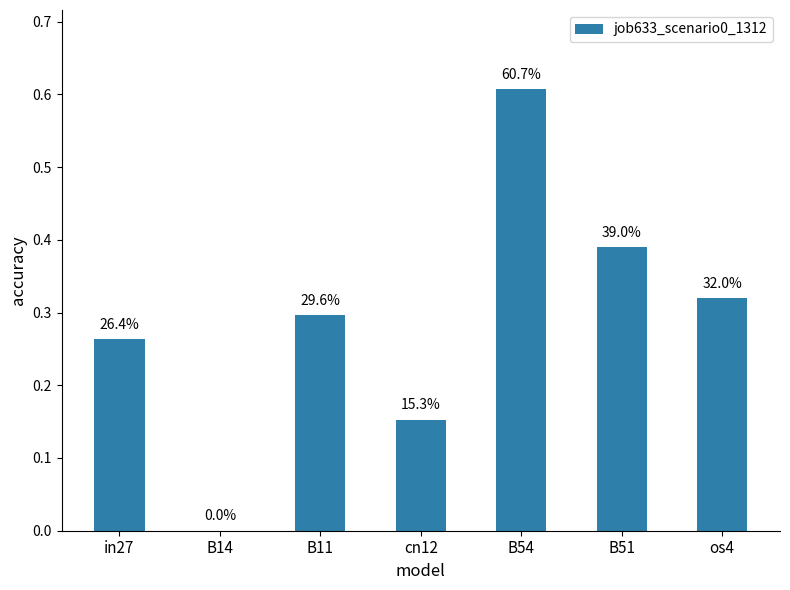

The value at B11 is 0.3. True or false?

True